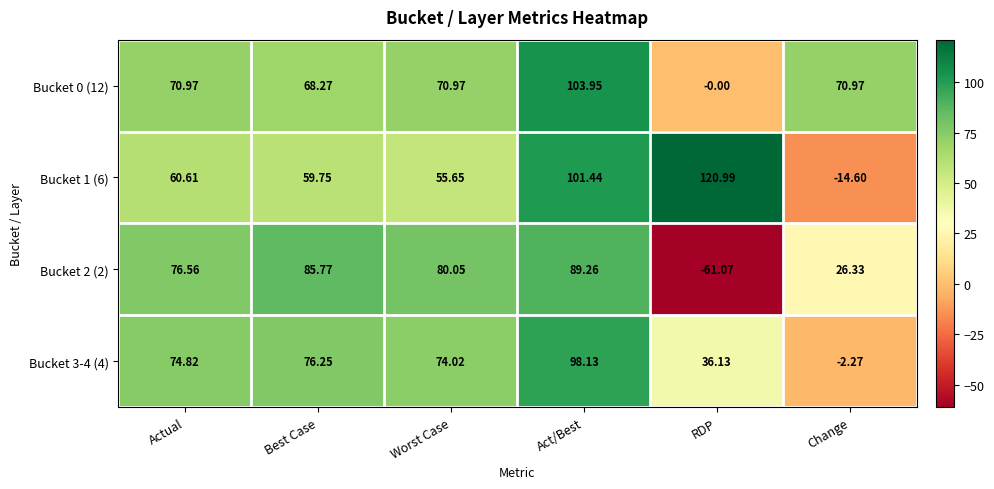

Is the value of Bucket 0 (12) at Act/Best greater than the value of Bucket 3-4 (4) at Act/Best?

Yes